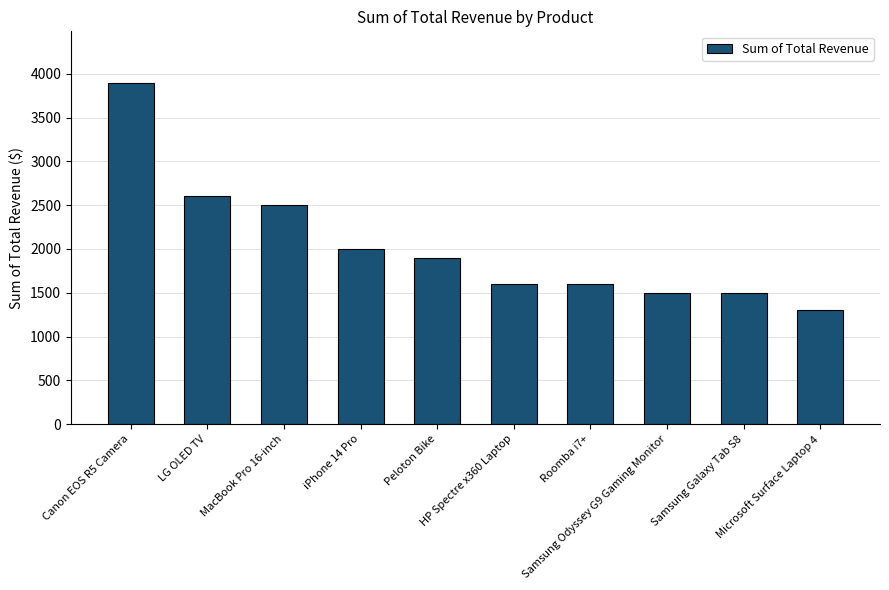

What is the smallest value displayed?

1300.0